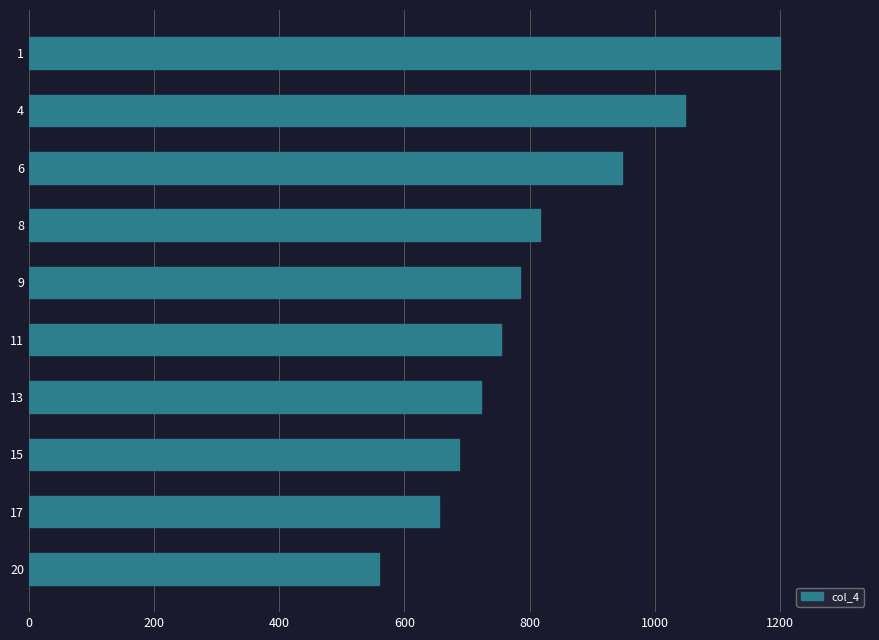

What is the average value?

817